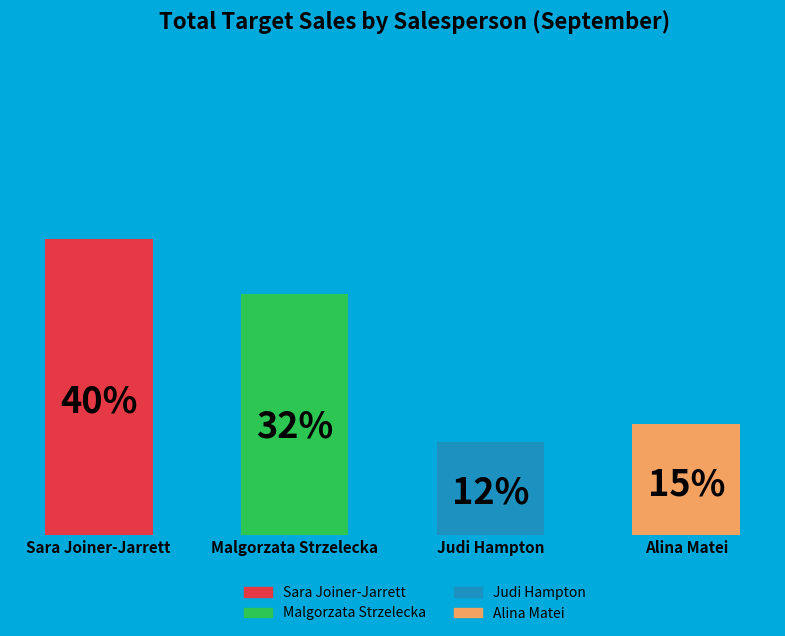

Rank the categories by value from highest to lowest.

Sara Joiner-Jarrett, Malgorzata Strzelecka, Alina Matei, Judi Hampton